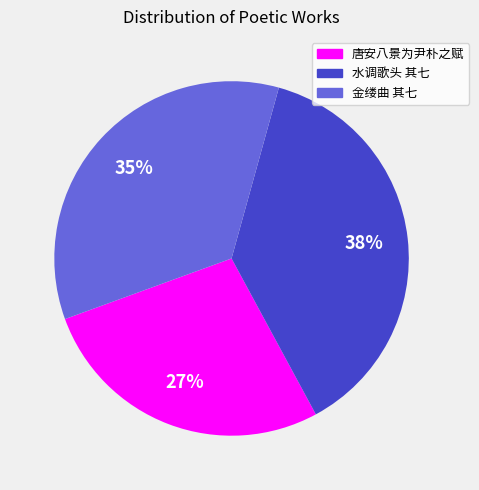

To the nearest percent, what is the average slice percentage?

33%